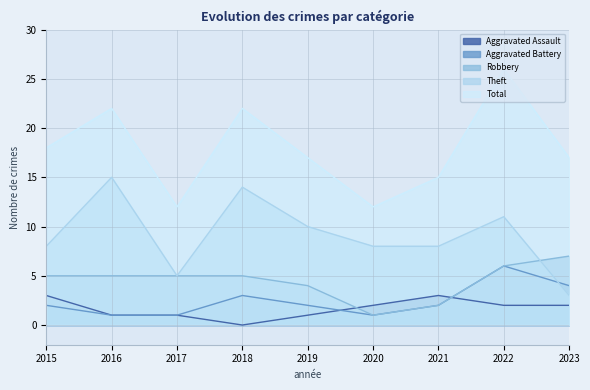

How many data points in Total are above 17?

4